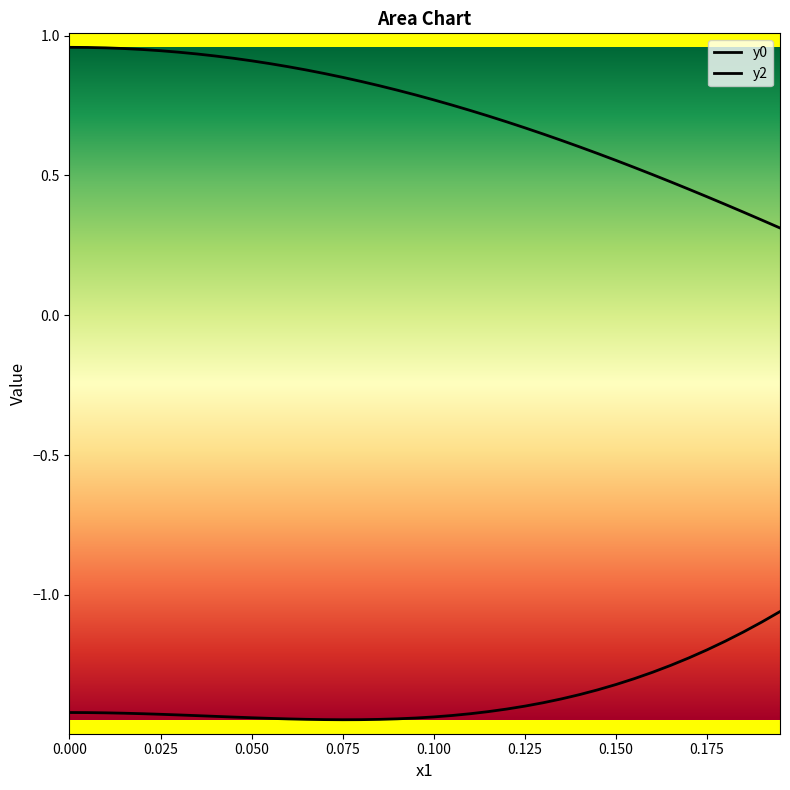

Does the chart display data point markers on the line(s)?

No